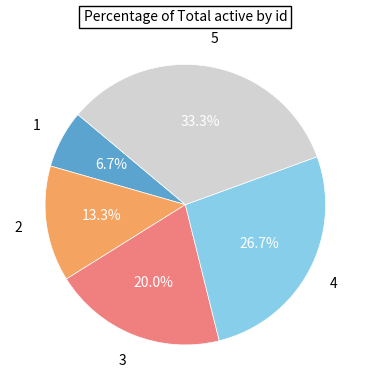

Does 1 account for over 50% of the chart?

No